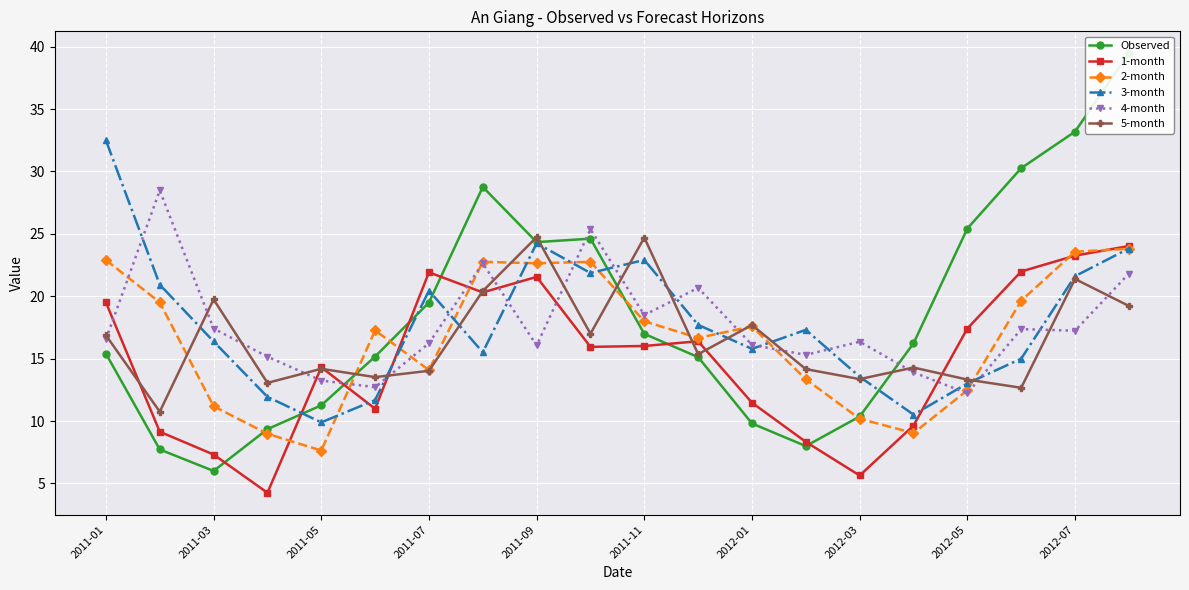

What is the maximum value for 5-month?

24.7